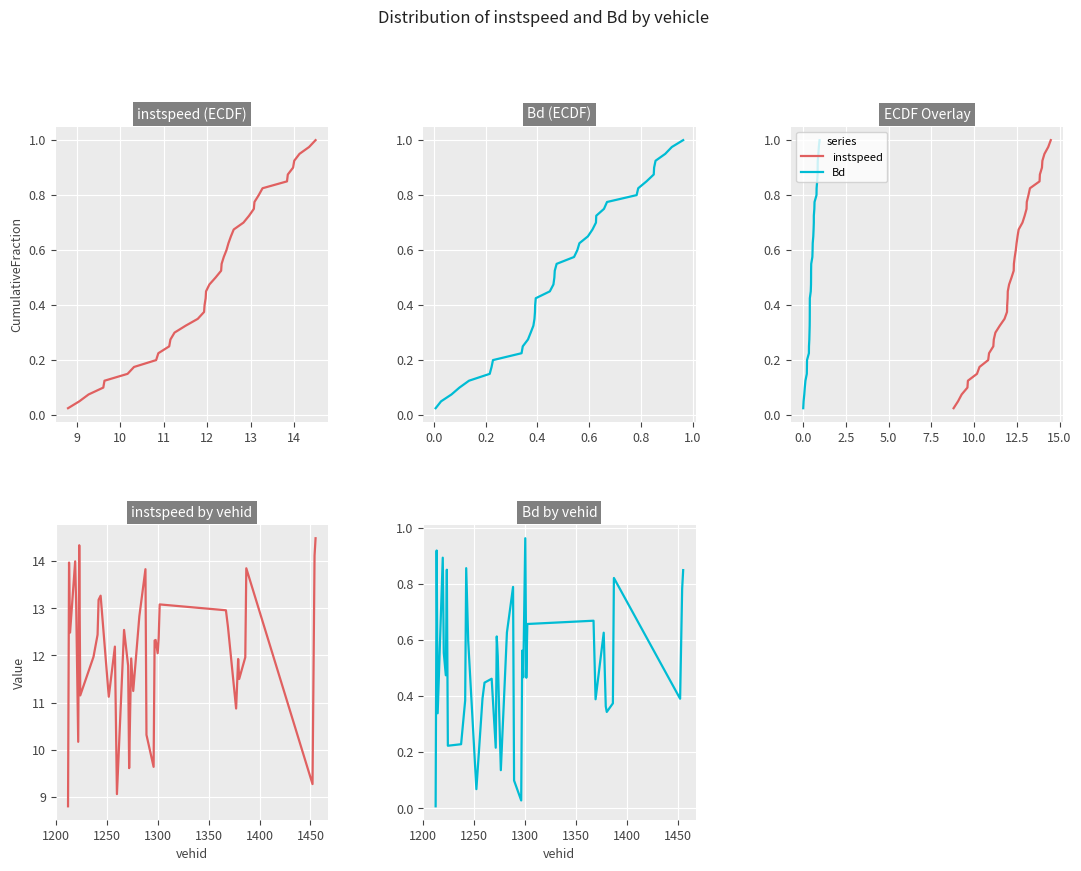

Is the value of instspeed at 12 greater than the value of Bd at 28?

Yes